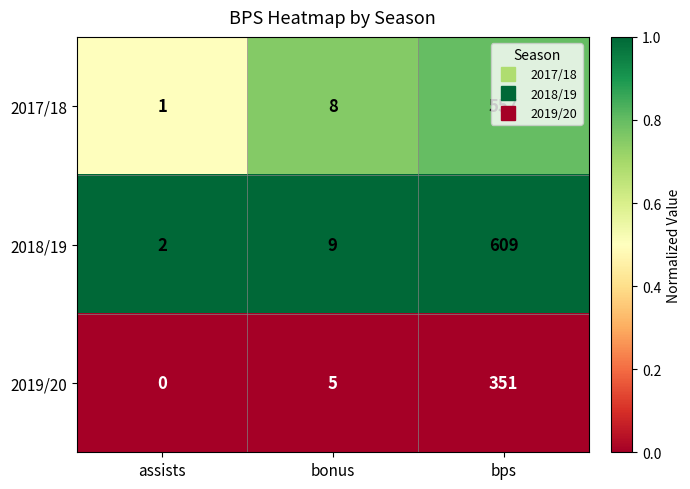

At which category is the sum across all series the highest?

bps